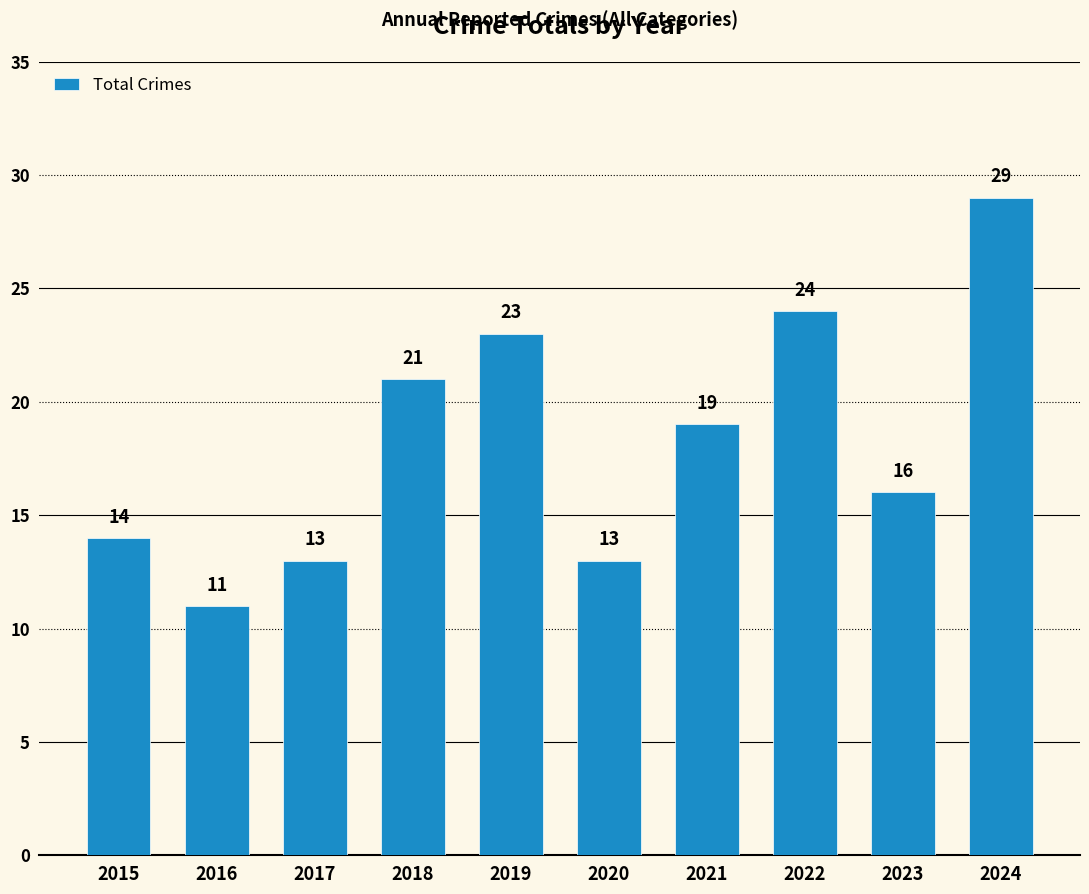

Between 2019 and 2017, which is larger?

2019